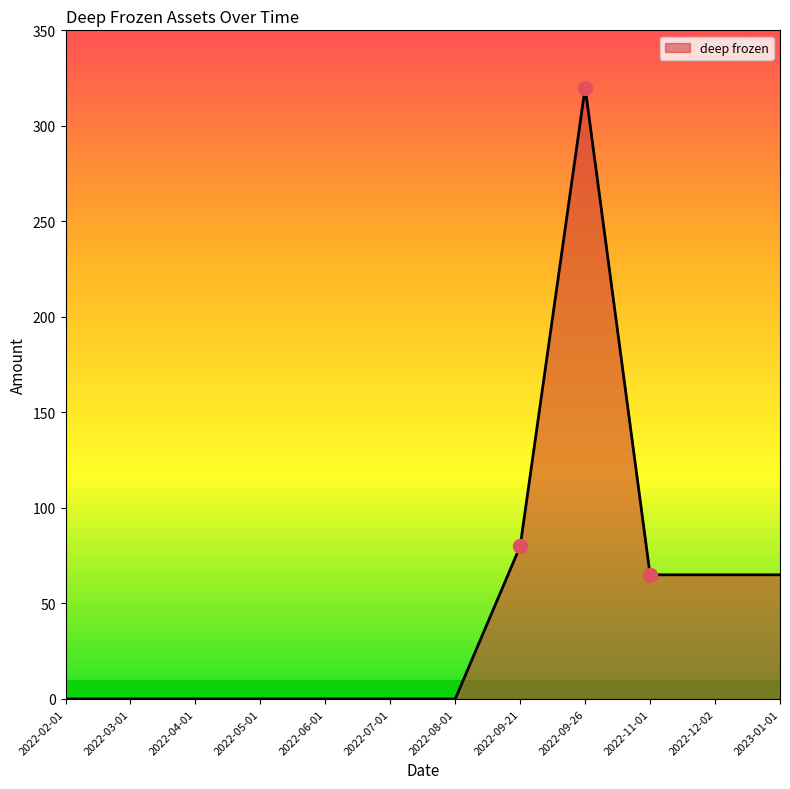

Between 2022-06-01 and 2022-09-21, which is larger?

2022-09-21